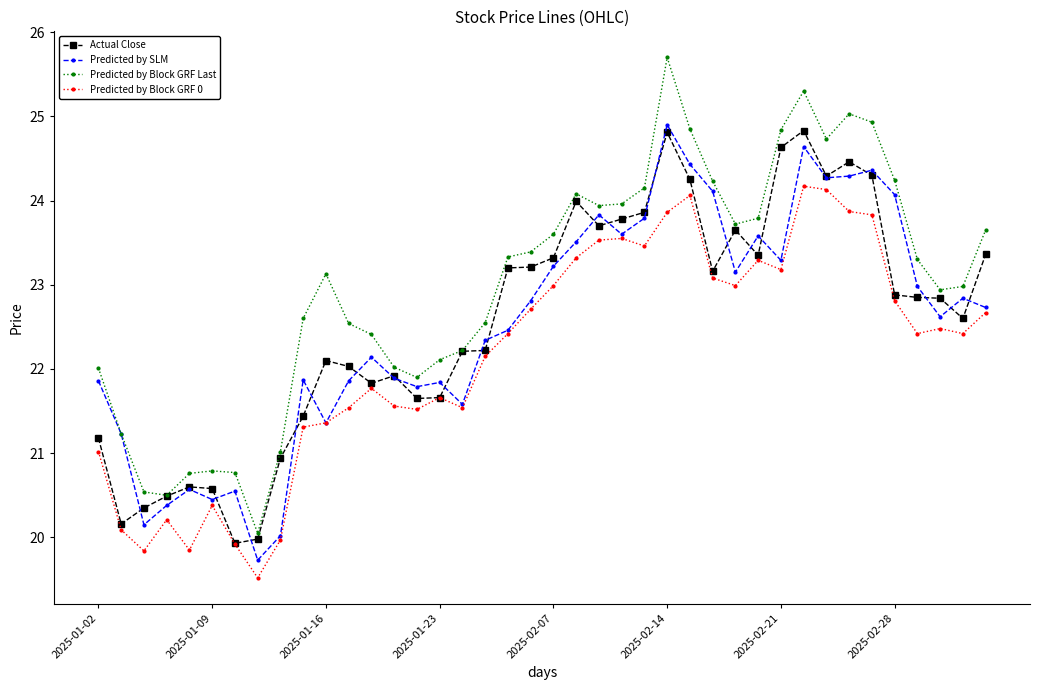

What is the highest value of the Predicted by Block GRF 0 series?

24.2